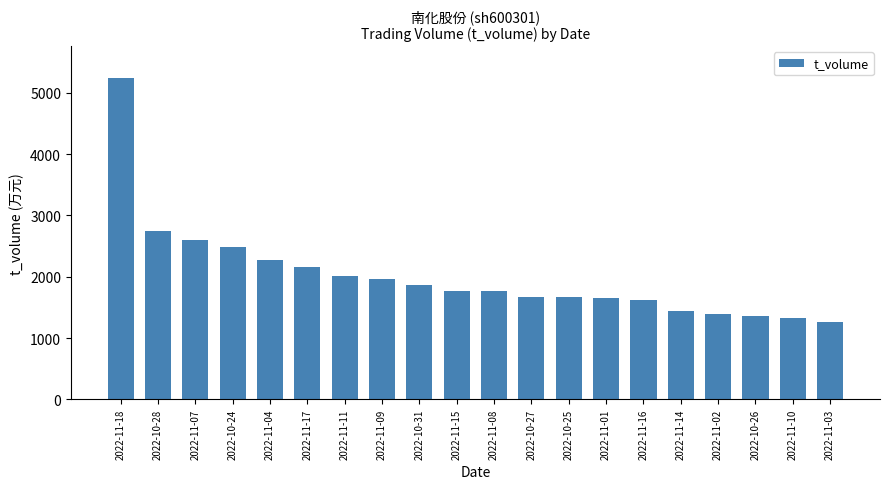

Is it true that the value at 2022-11-11 is 2012?

True